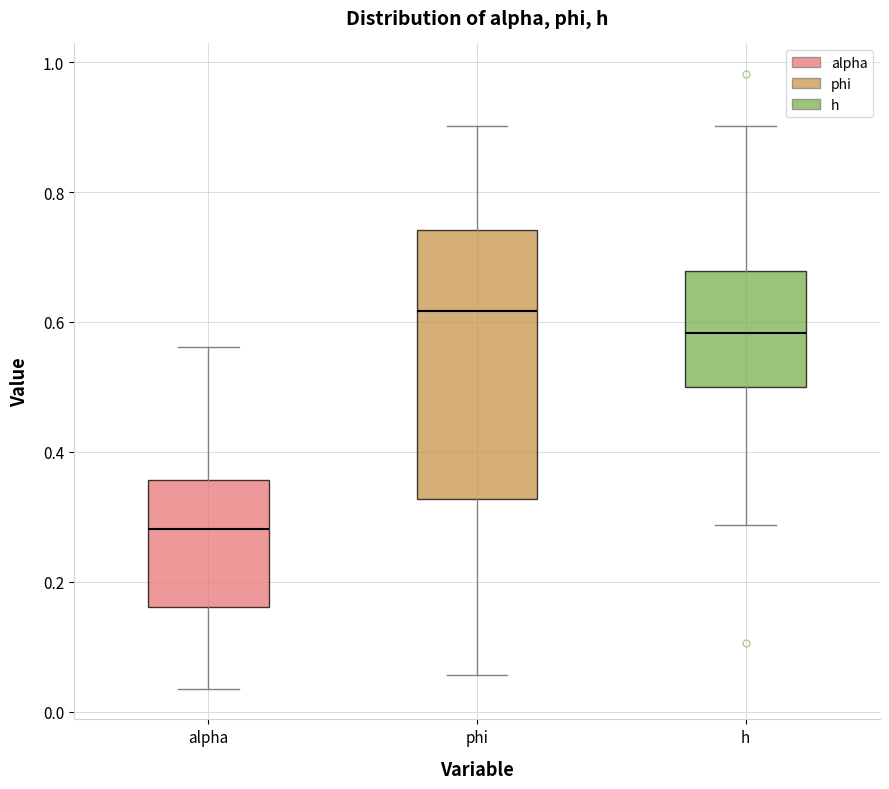

Comparing the boxes themselves (not the whiskers), which one is the tallest?

phi